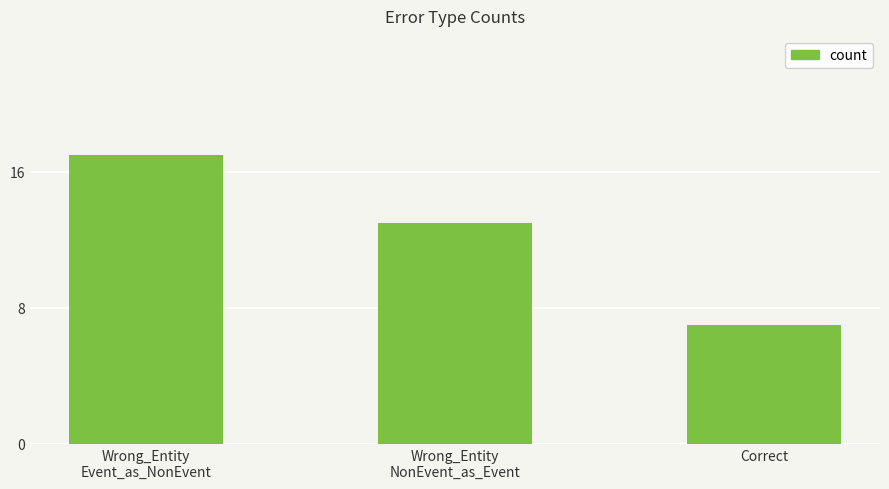

Is it true that the value at Correct is 2?

False